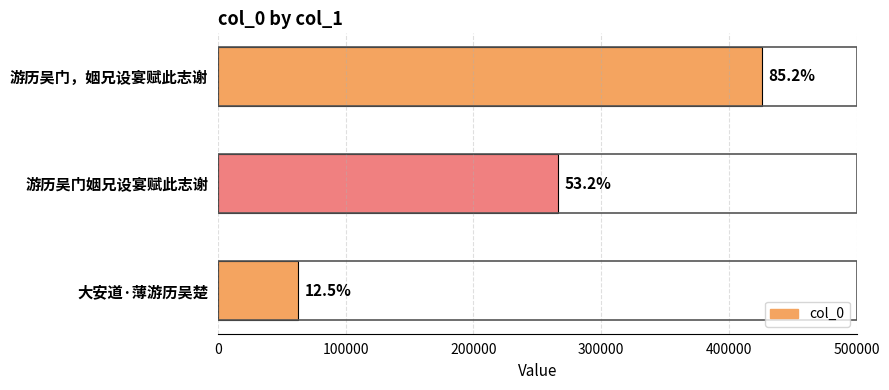

How many bars are there in total?

3